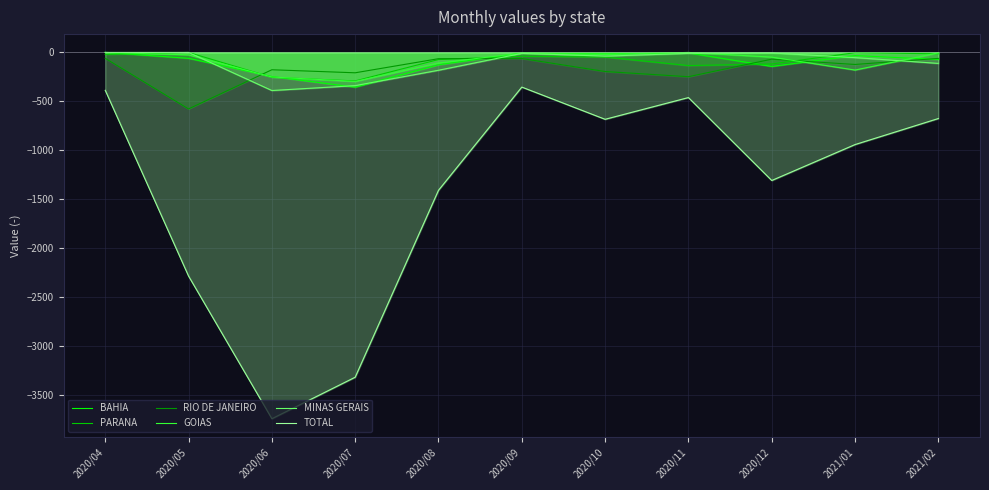

What is the label of the 4th point from the left?

2020/07